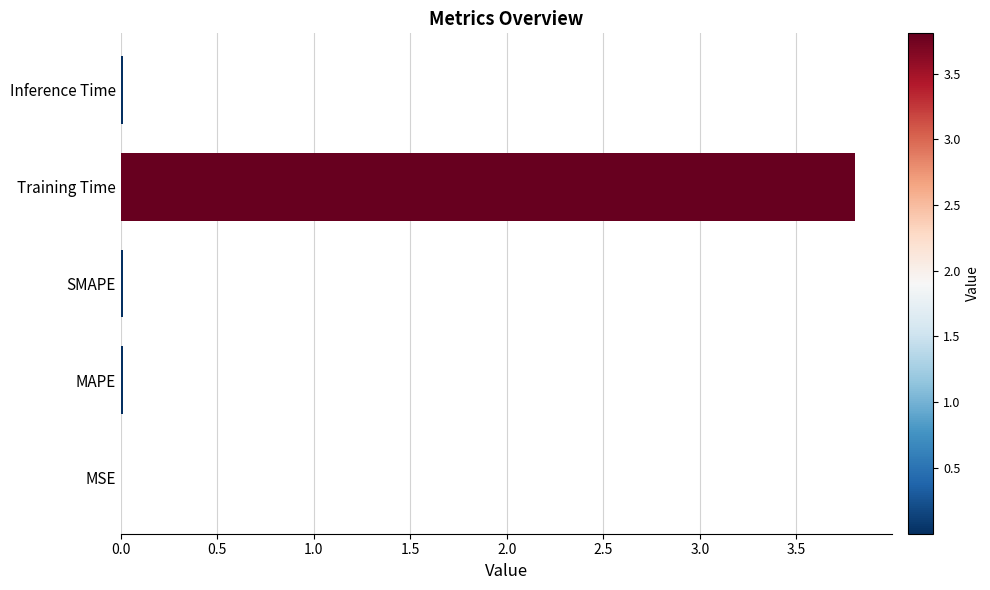

What is the sum of all values?

3.8